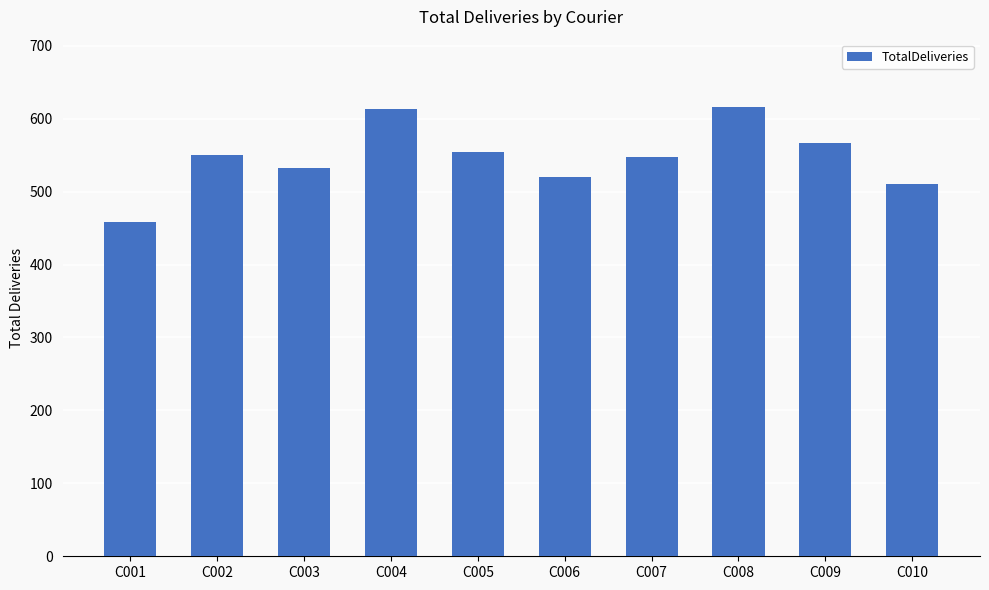

Approximately how many times larger is the value at C006 compared to C007?

1.0